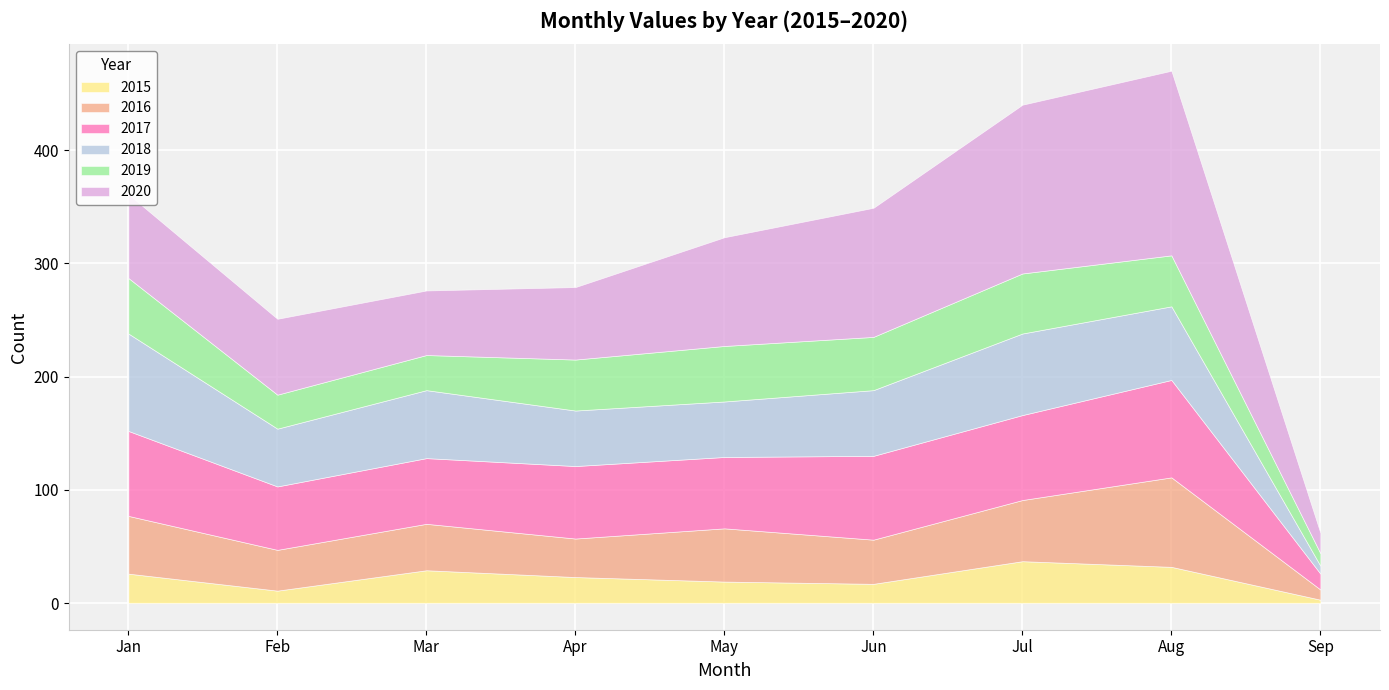

Is the value of 2017 at September greater than the value of 2020 at September?

No